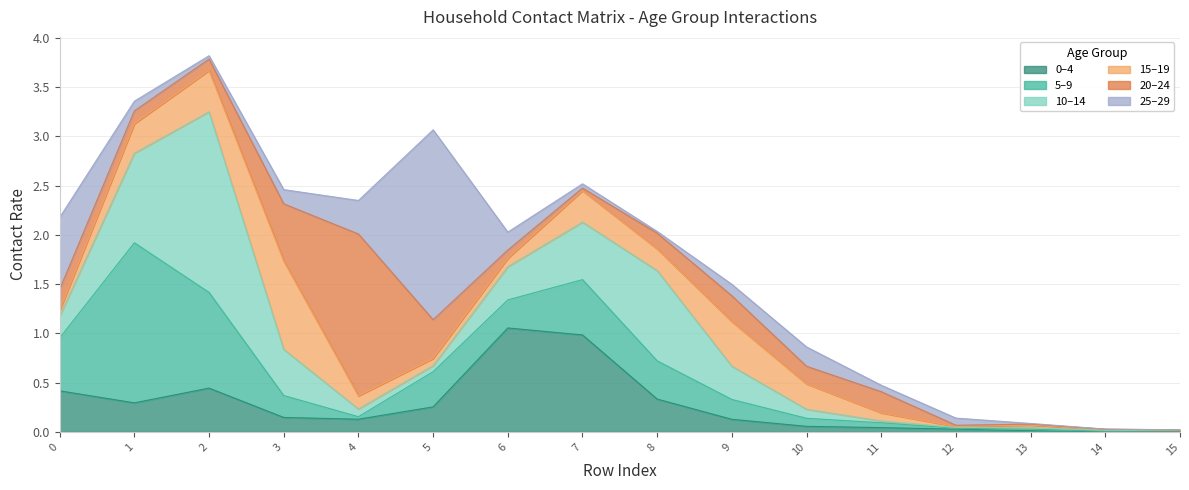

Reading left to right, what are all the values shown in this chart?

0_4: 0.4	0.3	0.4	0.1	0.1	0.3	1.1	1.0	0.3	0.1	0.1	0.0	0.0	0.0	0.0	0.0
5_9: 0.5	1.6	1.0	0.2	0.0	0.4	0.3	0.6	0.4	0.2	0.1	0.0	0.0	0.0	0.0	0.0
10_14: 0.2	0.9	1.8	0.5	0.1	0.1	0.3	0.6	0.9	0.3	0.1	0.0	0.0	0.0	0.0	0.0
15_19: 0.1	0.3	0.4	0.9	0.1	0.1	0.1	0.3	0.2	0.5	0.3	0.1	0.0	0.0	0.0	0.0
20_24: 0.2	0.1	0.1	0.6	1.6	0.4	0.1	0.0	0.2	0.3	0.2	0.2	0.0	0.0	0.0	0.0
25_29: 0.7	0.1	0.0	0.1	0.3	1.9	0.2	0.0	0.0	0.1	0.2	0.1	0.1	0.0	0.0	0.0